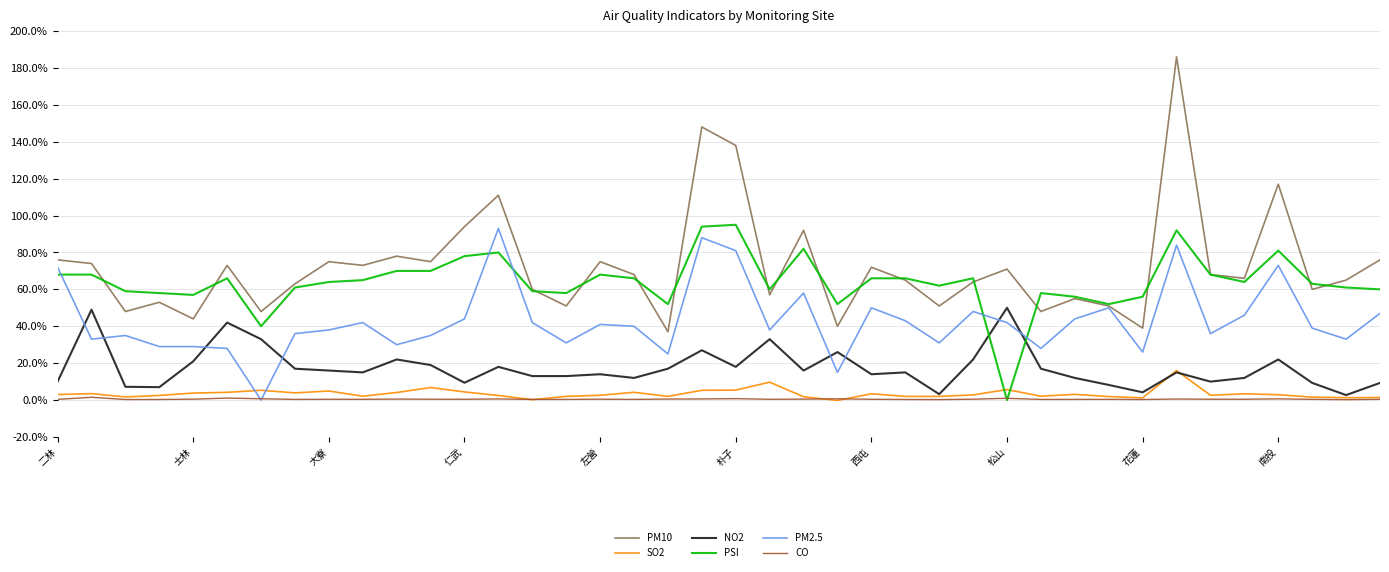

Which series has the largest range (max minus min)?

PM10